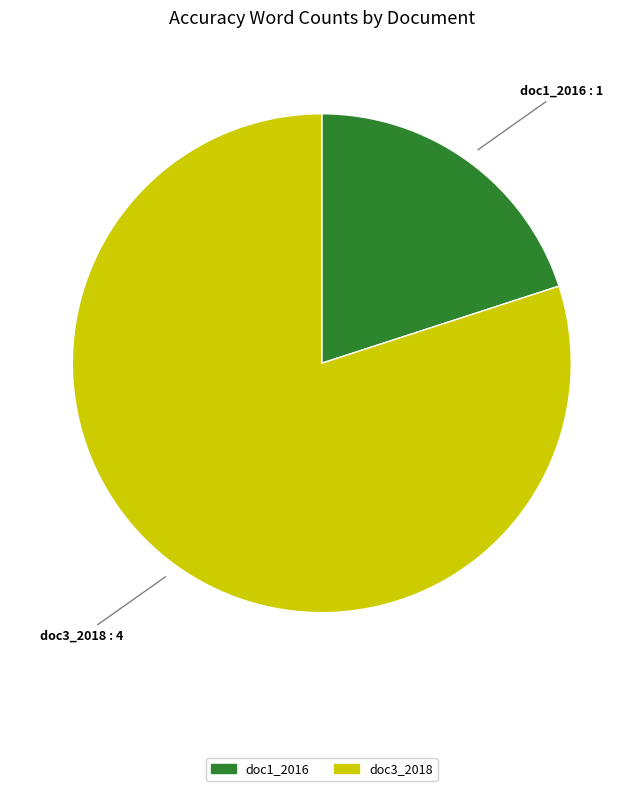

Count the number of slices in the pie.

2